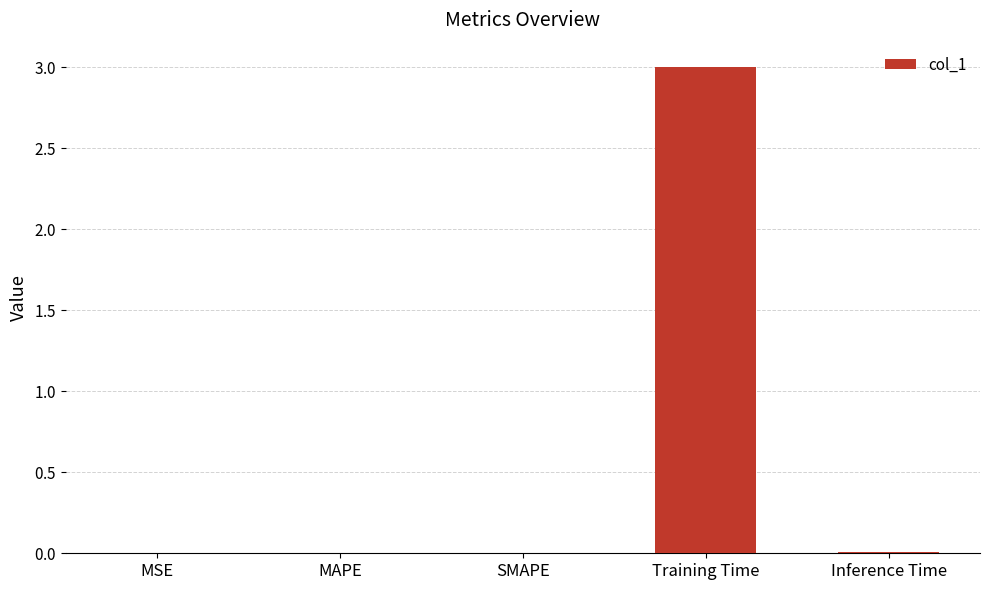

Reading left to right, what are all the values shown in this chart?

MSE=0.0	MAPE=0.0	SMAPE=0.0	Training Time=3.0	Inference Time=0.0